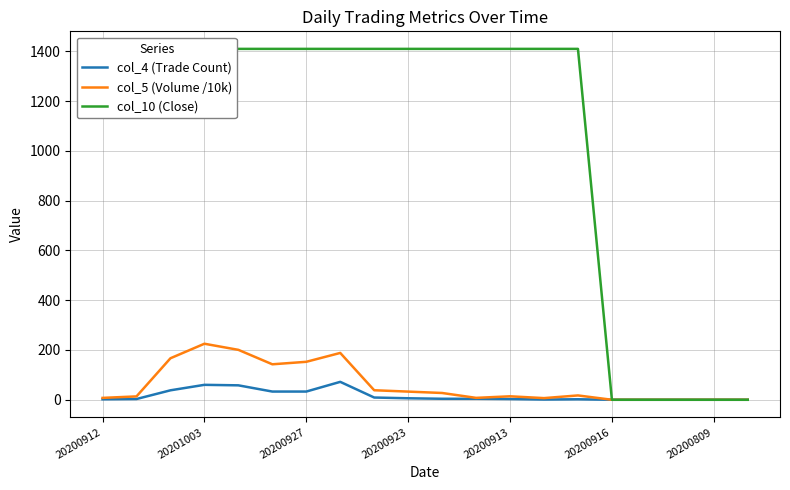

True or false: col_10 (Close) and col_5 (Volume /10k) intersect in this chart.

False